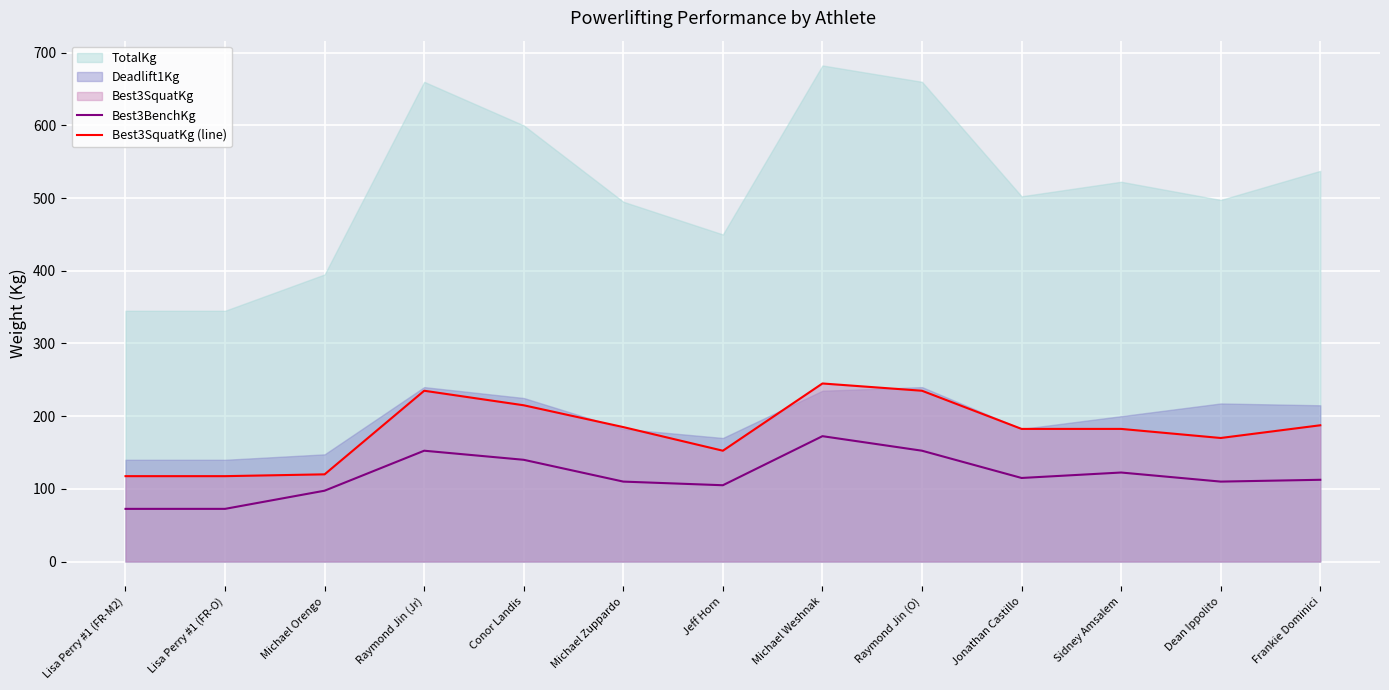

How many lines are shown in the chart?

2